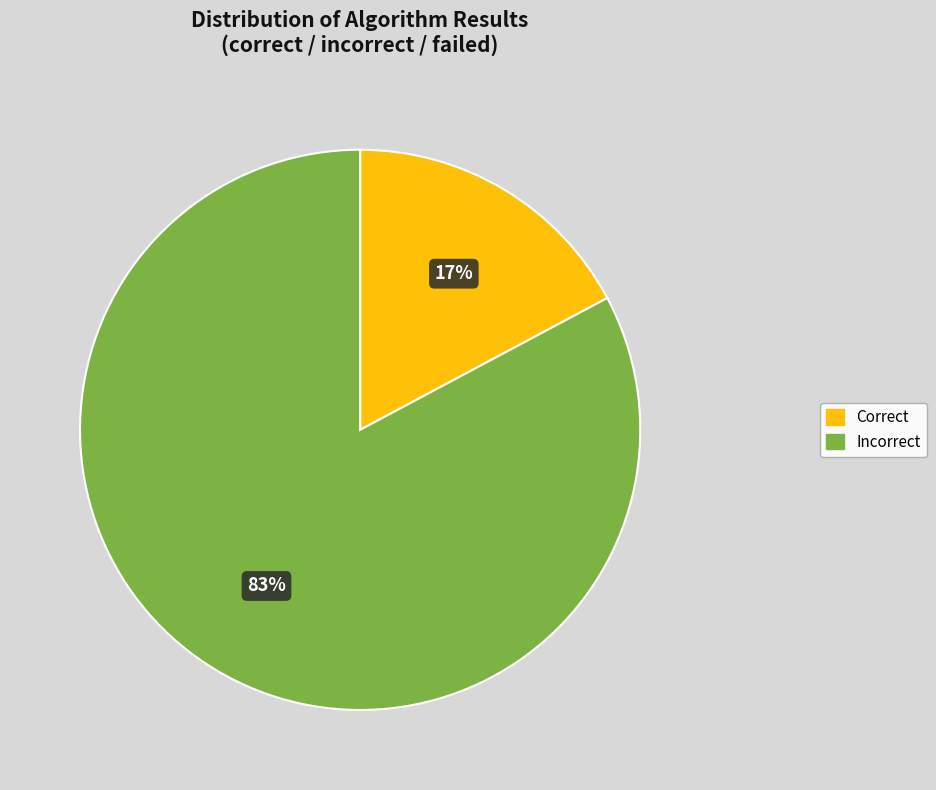

Does any single category account for the majority?

Yes